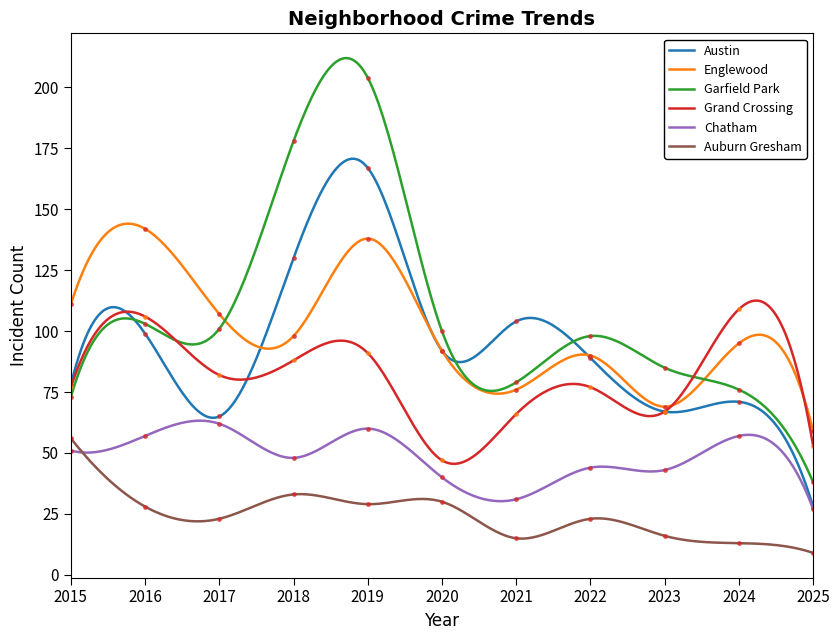

The Auburn Gresham series shows 30 at 2020. True or false?

True